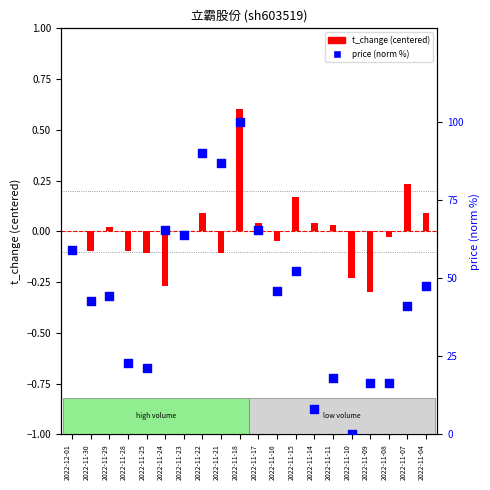

At how many categories does at least one series exceed 57?

7